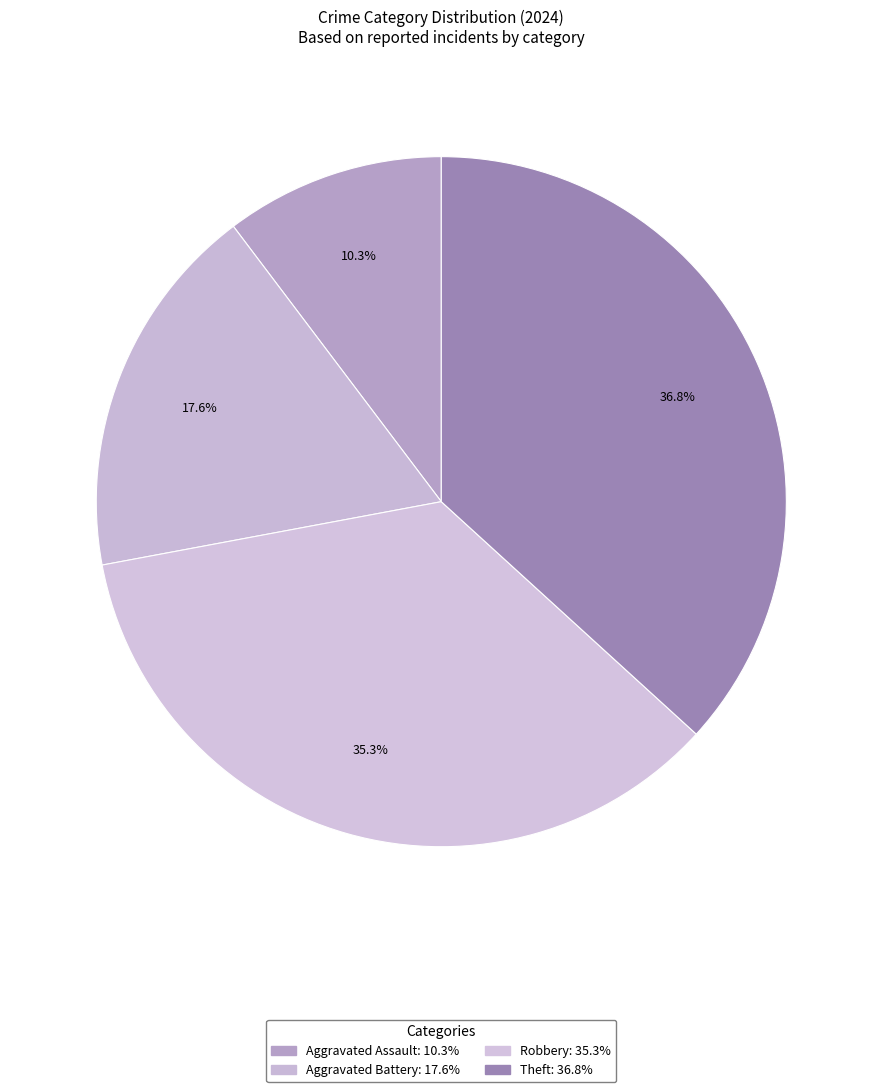

How many segments does this pie chart have?

4